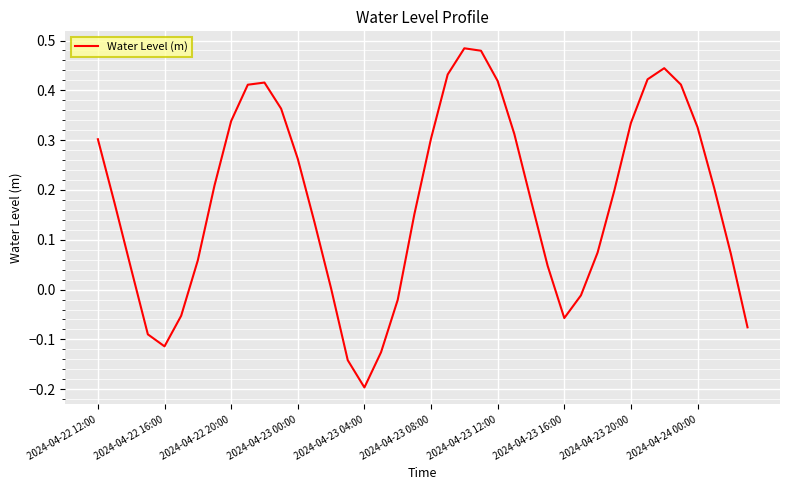

What is the difference between the maximum and minimum values?

0.7